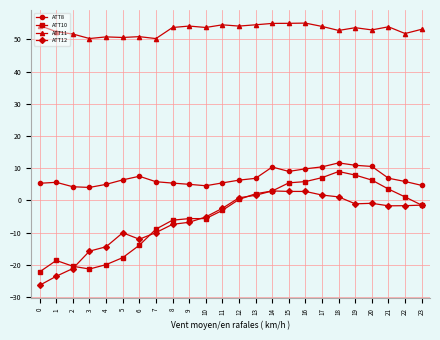

Is the value of ATT12 at 7 greater than the value of ATT11 at 7?

No